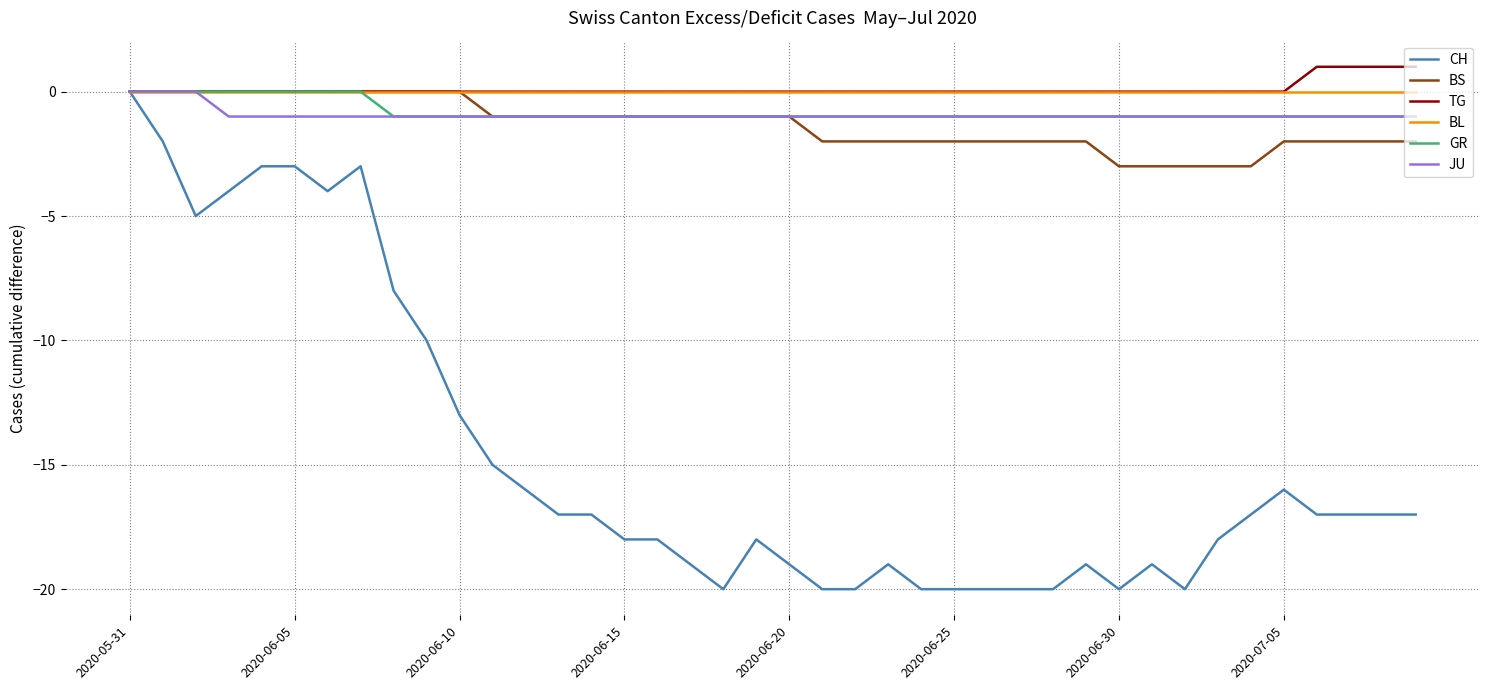

Reading left to right, what are all the values shown in this chart?

CH: 0	-2	-5	-4	-3	-3	-4	-3	-8	-10	-13	-15	-16	-17	-17	-18	-18	-19	-20	-18	-19	-20	-20	-19	-20	-20	-20	-20	-20	-19	-20	-19	-20	-18	-17	-16	-17	-17	-17	-17
BS: 0	0	0	0	0	0	0	0	0	0	0	-1	-1	-1	-1	-1	-1	-1	-1	-1	-1	-2	-2	-2	-2	-2	-2	-2	-2	-2	-3	-3	-3	-3	-3	-2	-2	-2	-2	-2
TG: 0	0	0	0	0	0	0	0	0	0	0	0	0	0	0	0	0	0	0	0	0	0	0	0	0	0	0	0	0	0	0	0	0	0	0	0	1	1	1	1
BL: 0	0	0	0	0	0	0	0	0	0	0	0	0	0	0	0	0	0	0	0	0	0	0	0	0	0	0	0	0	0	0	0	0	0	0	0	0	0	0	0
GR: 0	0	0	0	0	0	0	0	-1	-1	-1	-1	-1	-1	-1	-1	-1	-1	-1	-1	-1	-1	-1	-1	-1	-1	-1	-1	-1	-1	-1	-1	-1	-1	-1	-1	-1	-1	-1	-1
JU: 0	0	0	-1	-1	-1	-1	-1	-1	-1	-1	-1	-1	-1	-1	-1	-1	-1	-1	-1	-1	-1	-1	-1	-1	-1	-1	-1	-1	-1	-1	-1	-1	-1	-1	-1	-1	-1	-1	-1